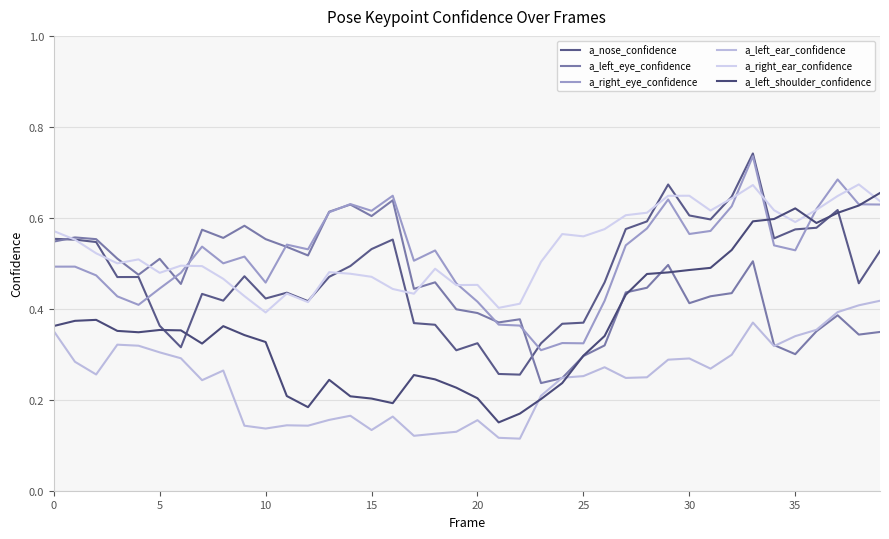

Which label corresponds to the largest value in the chart?

33